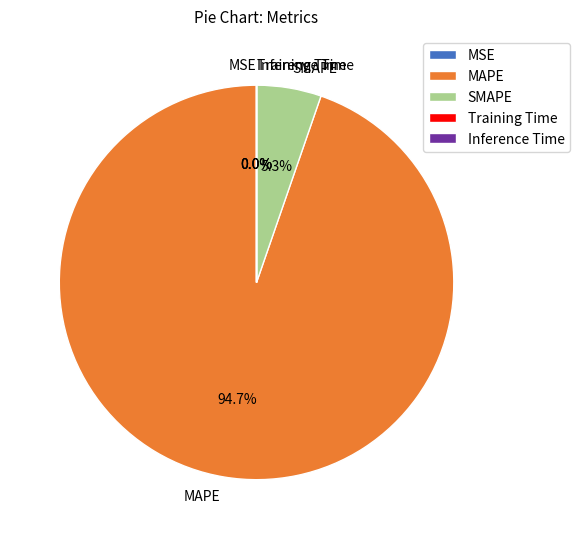

Does MAPE represent more than half of the total?

Yes